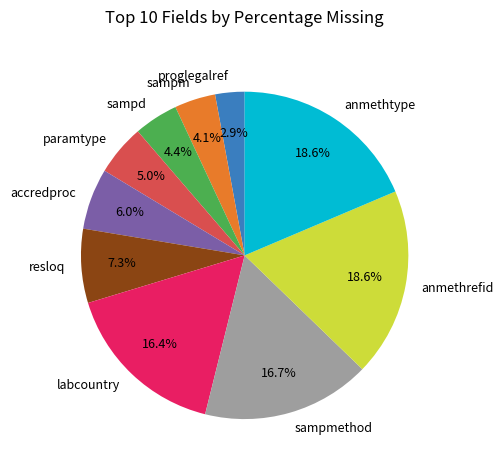

Which category has the smallest portion of the pie?

proglegalref